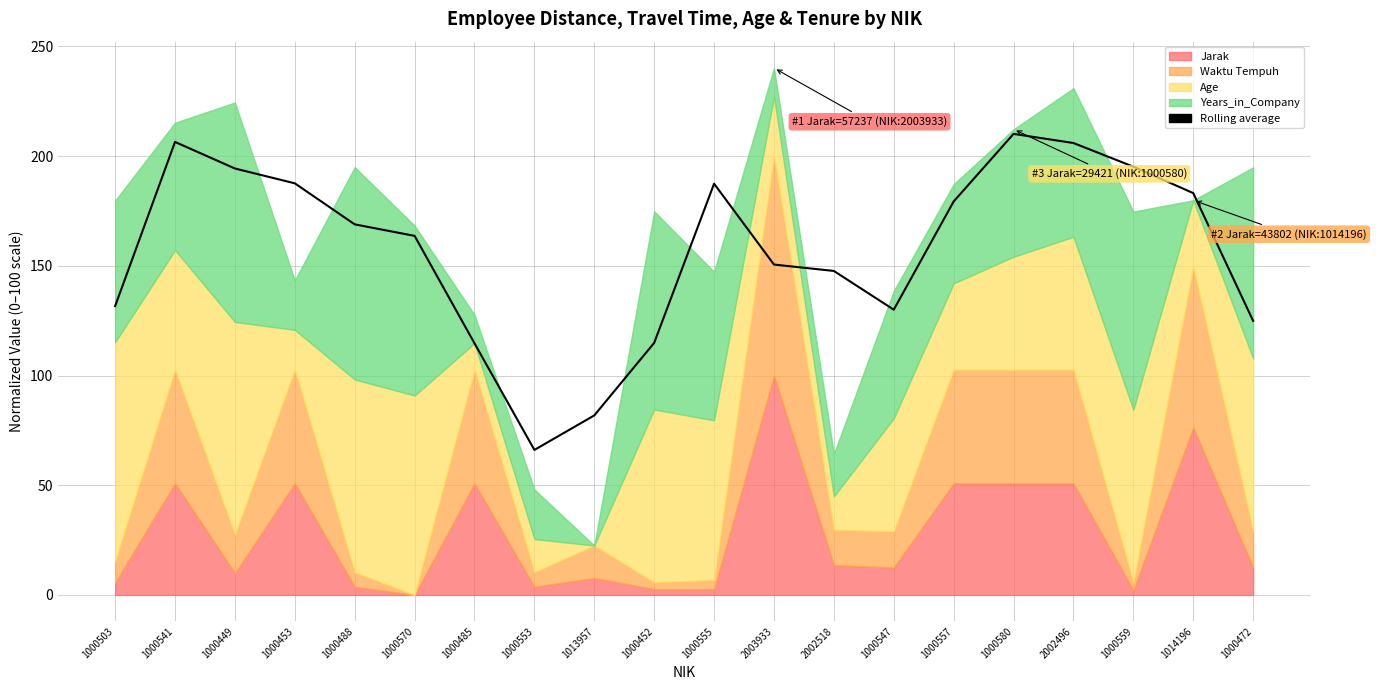

Between 1000553 and 1000485, which is larger?

1000485